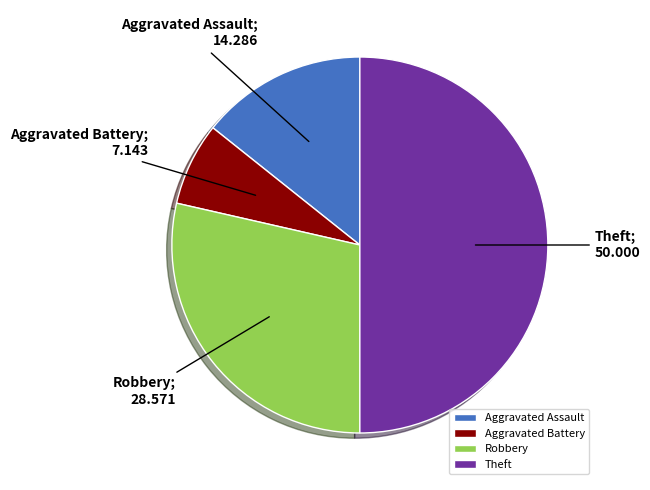

How many segments does this pie chart have?

4